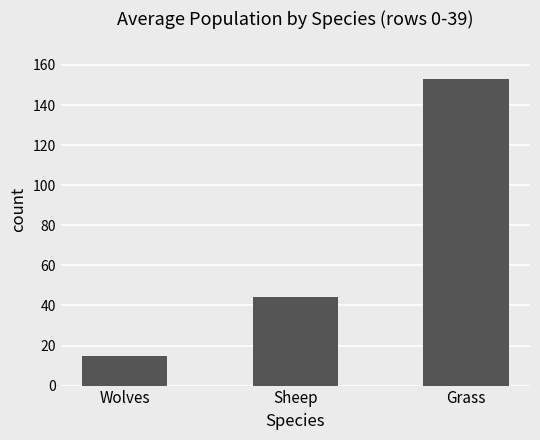

Where is the data nearest to the value 84?

Sheep